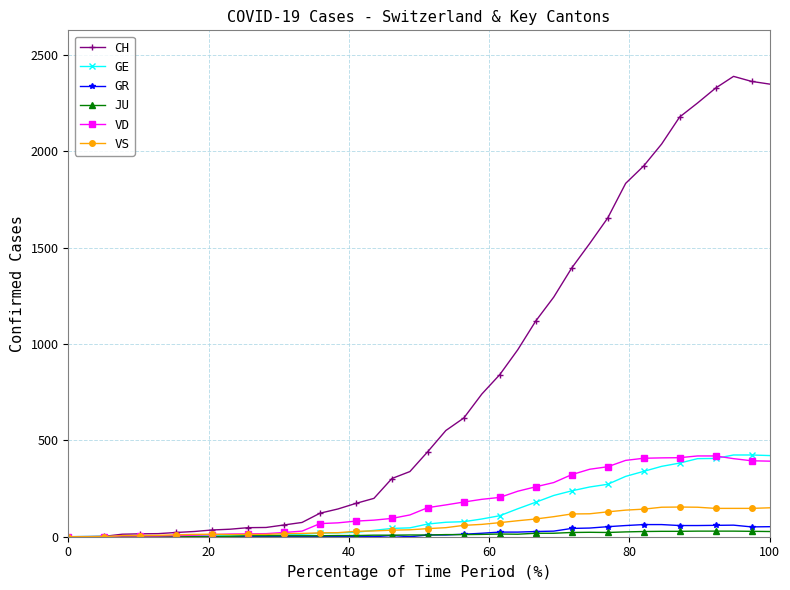

True or false: GR has more than 1 points higher than both neighbors.

True